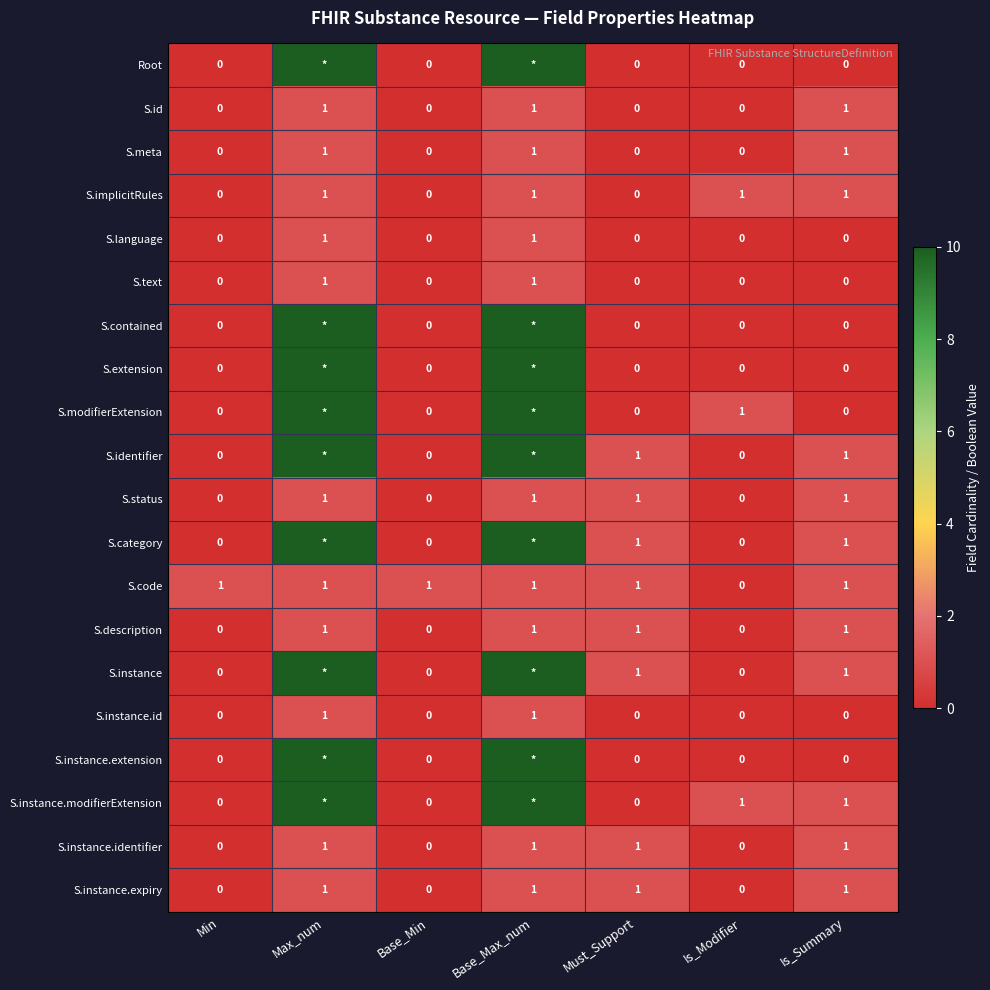

At which category is the sum across all series the highest?

Max_num